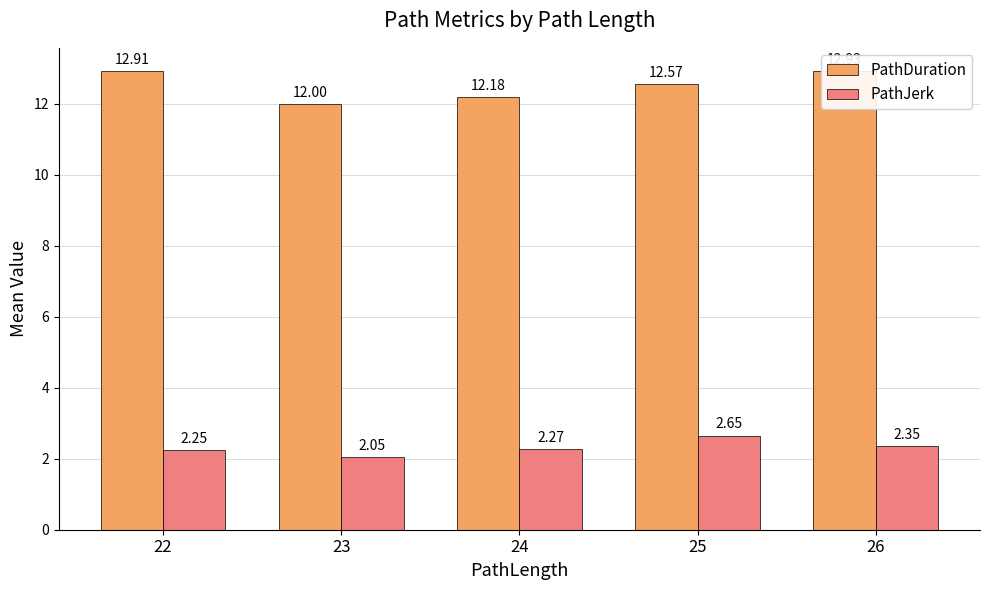

What is the value of the PathDuration bar at the 5th from the left?

12.9